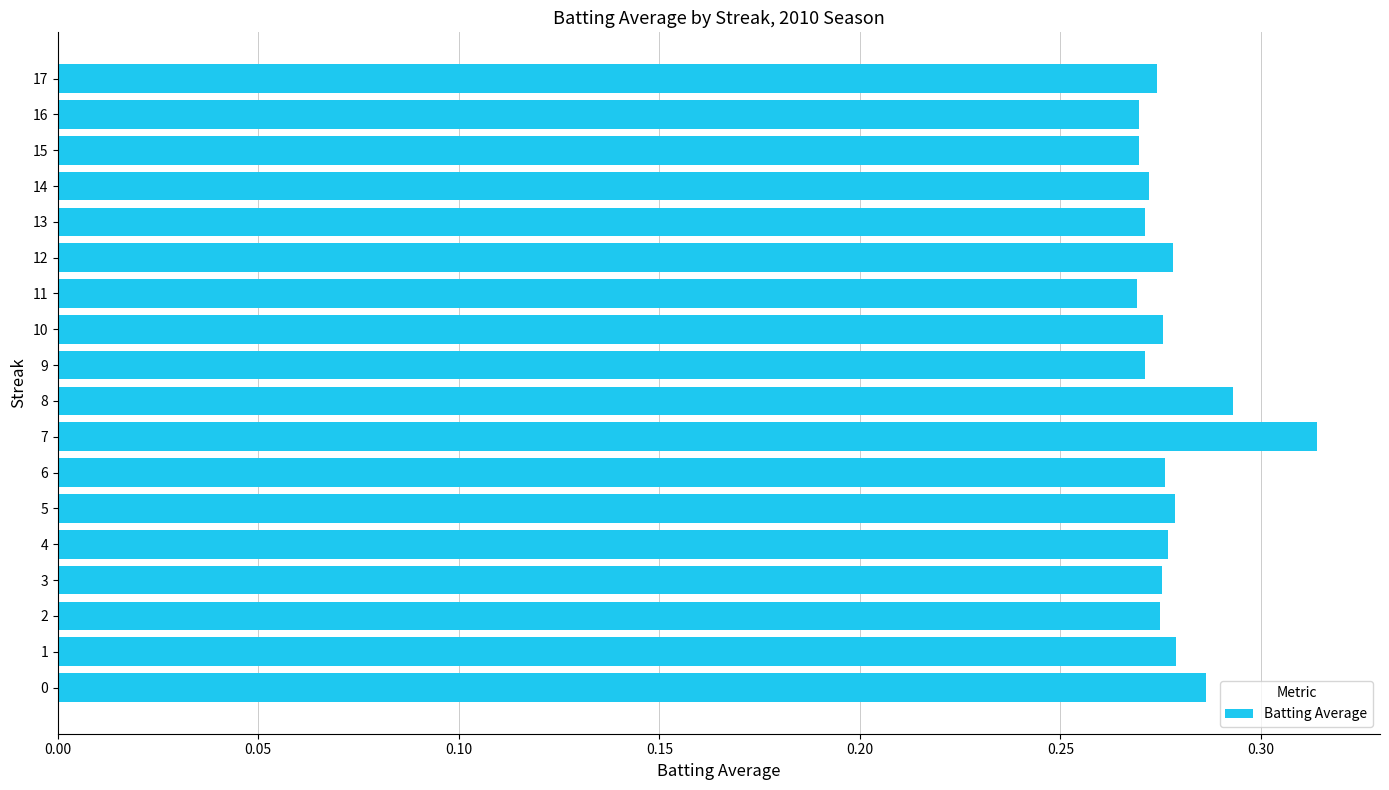

Which label corresponds to the largest value in the chart?

7